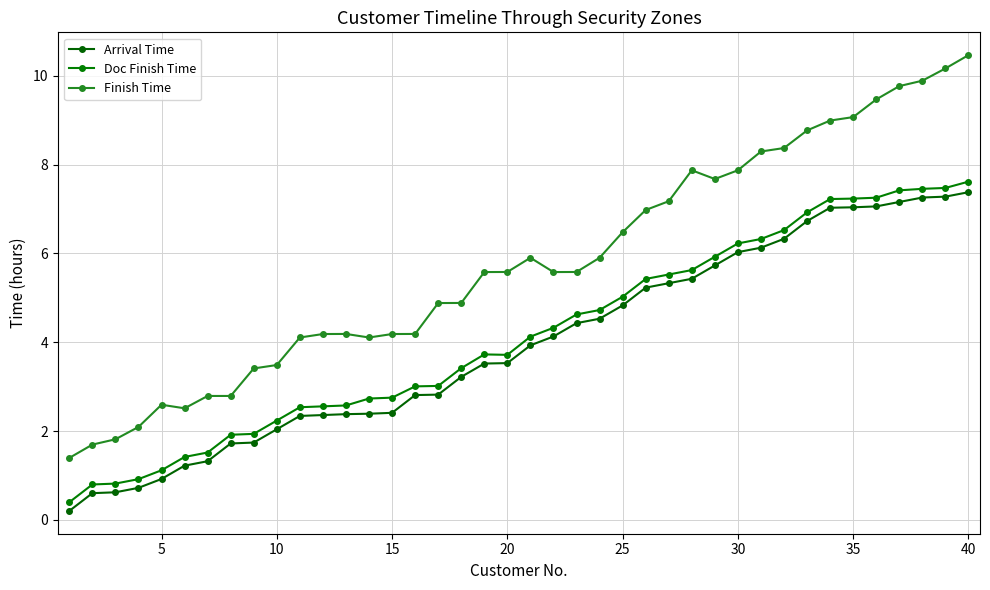

What are all the series names shown in the legend?

Arrival Time, Doc Finish Time, Finish Time